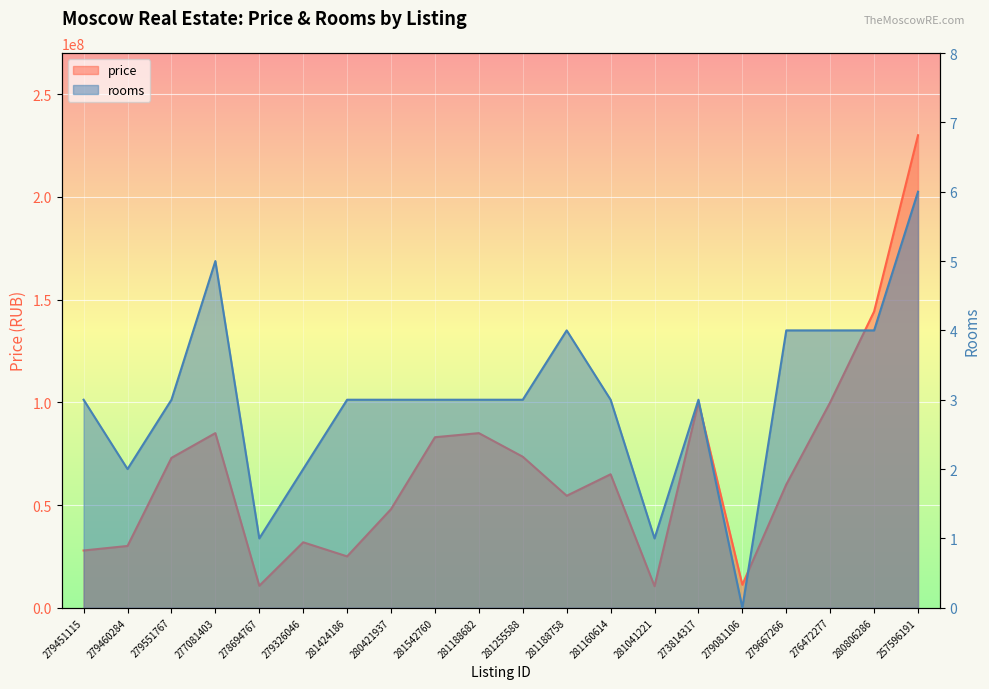

How many distinct data groups are displayed?

2